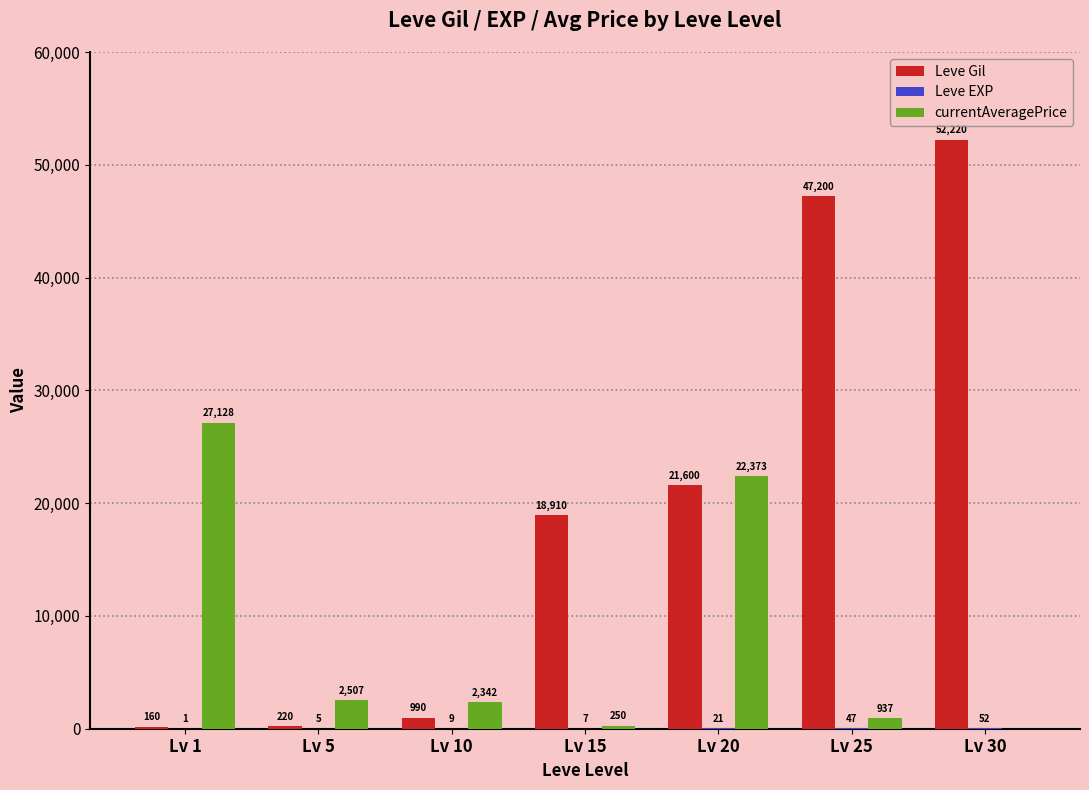

Which series has the largest total across all categories?

Leve Gil